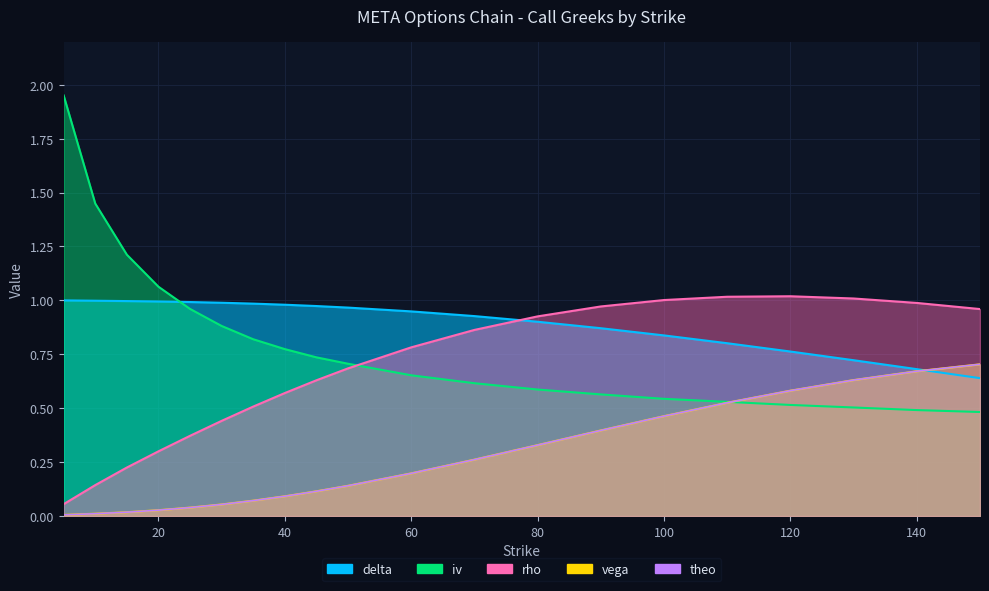

Reading left to right, list all the values displayed in this chart.

delta: 5=1.0	10=1.0	15=1.0	20=1.0	25=1.0	30=1.0	35=1.0	40=1.0	45=1.0	50=1.0	60=0.9	70=0.9	80=0.9	90=0.9	100=0.8	110=0.8	120=0.8	130=0.7	140=0.7	150=0.6
rho: 5=0.1	10=0.1	15=0.2	20=0.3	25=0.4	30=0.4	35=0.5	40=0.6	45=0.6	50=0.7	60=0.8	70=0.9	80=0.9	90=1.0	100=1.0	110=1.0	120=1.0	130=1.0	140=1.0	150=1.0
vega: 5=0.0	10=0.0	15=0.0	20=0.0	25=0.0	30=0.1	35=0.1	40=0.1	45=0.1	50=0.1	60=0.2	70=0.3	80=0.3	90=0.4	100=0.5	110=0.5	120=0.6	130=0.6	140=0.7	150=0.7
theo: 5=0.0	10=0.0	15=0.0	20=0.0	25=0.0	30=0.1	35=0.1	40=0.1	45=0.1	50=0.1	60=0.2	70=0.3	80=0.3	90=0.4	100=0.5	110=0.5	120=0.6	130=0.6	140=0.7	150=0.7
iv: 5=2.0	10=1.4	15=1.2	20=1.1	25=1.0	30=0.9	35=0.8	40=0.8	45=0.7	50=0.7	60=0.7	70=0.6	80=0.6	90=0.6	100=0.5	110=0.5	120=0.5	130=0.5	140=0.5	150=0.5